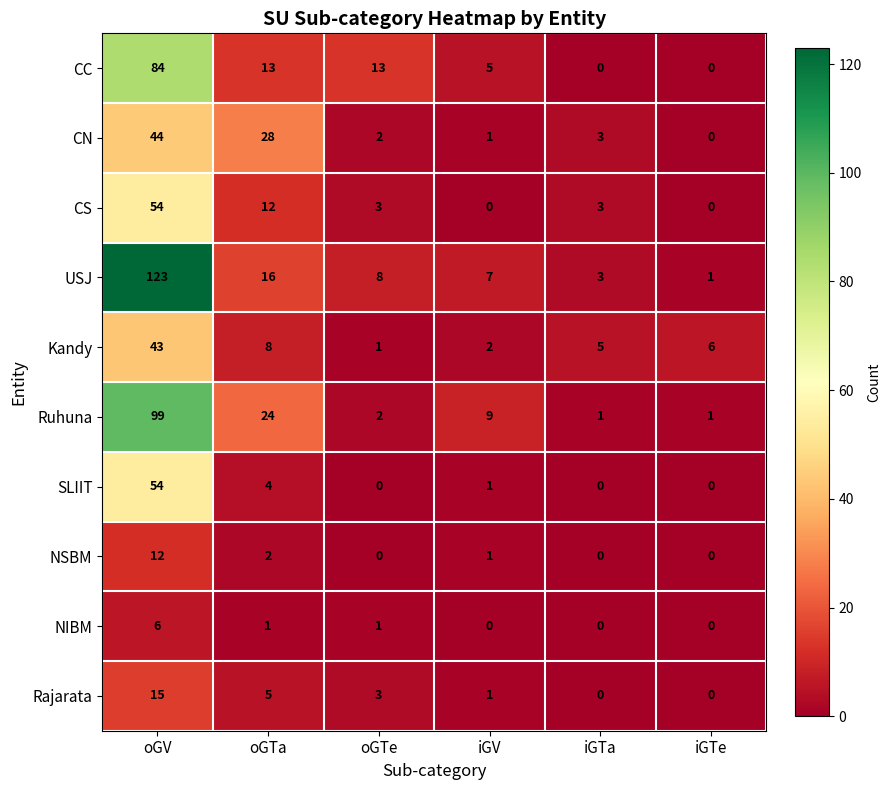

What is the total value across all series at oGV?

534